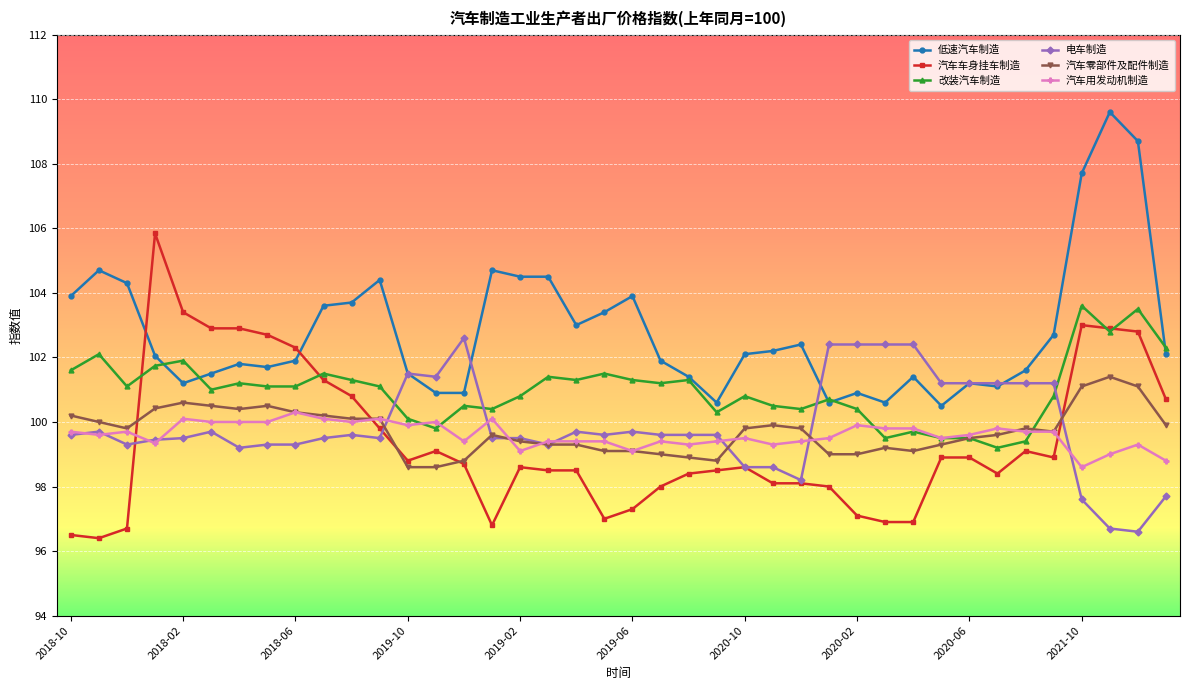

What is the minimum value shown in the chart?

96.4